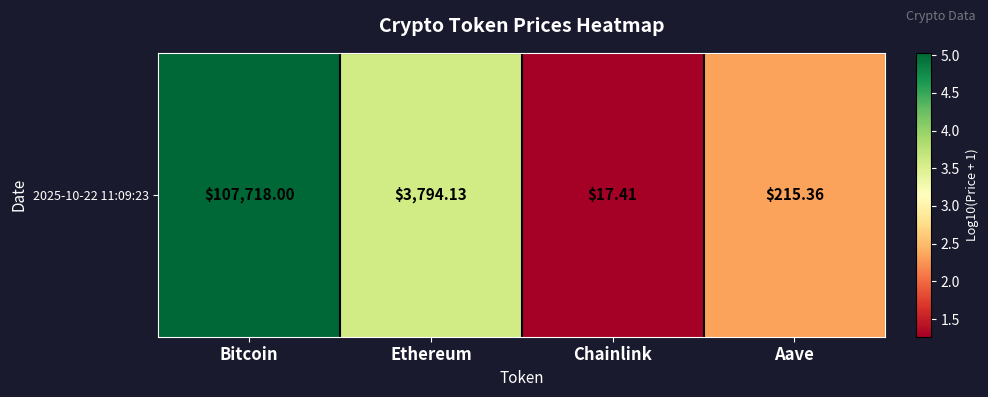

List the labels in order of value, largest first.

Bitcoin, Ethereum, Aave, Chainlink